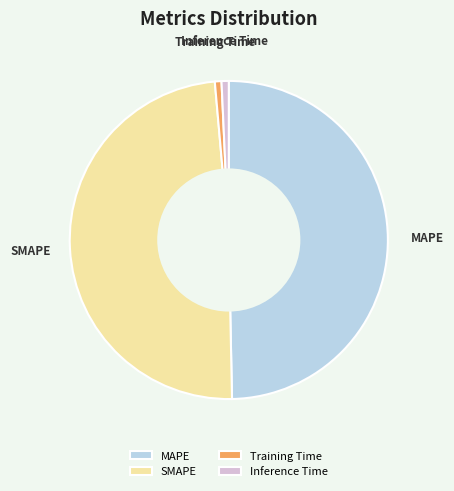

The Inference Time slice represents 13% of the pie. True or false?

False